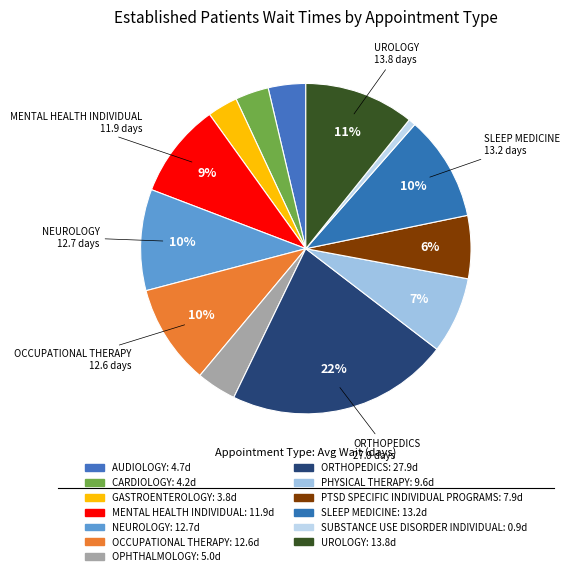

Count the number of slices in the pie.

13